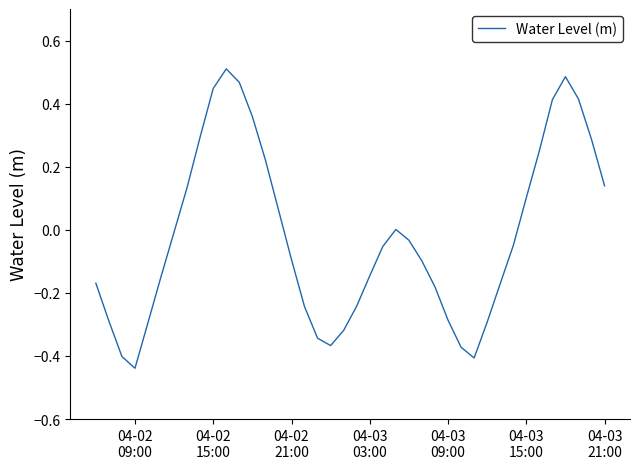

What is the difference between the maximum and minimum values?

0.9